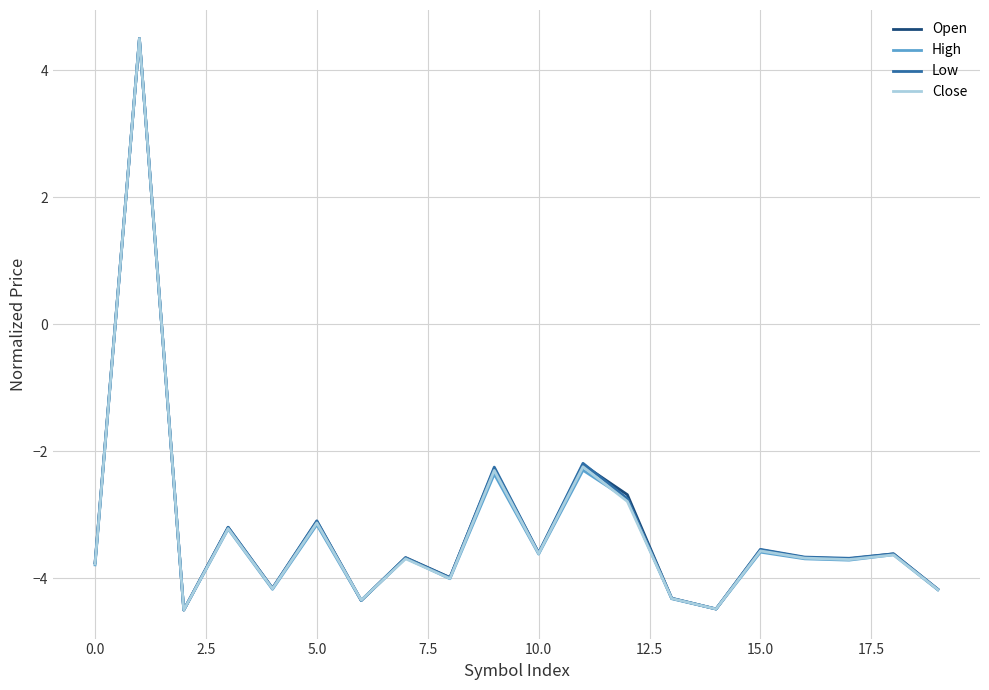

What is the smallest value displayed?

-4.5